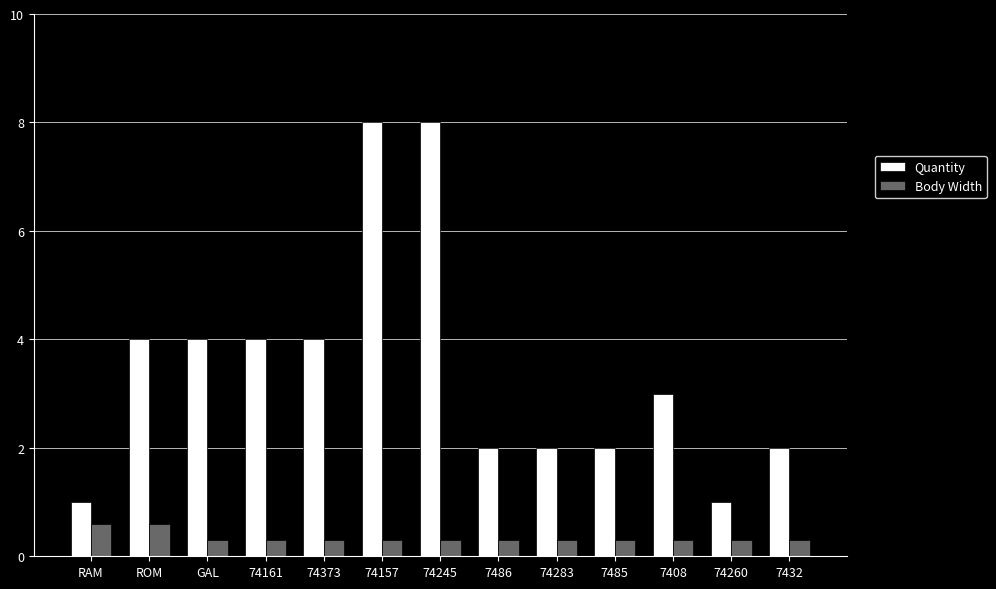

What is the difference between the maximum and second lowest values in the Quantity series?

7.0